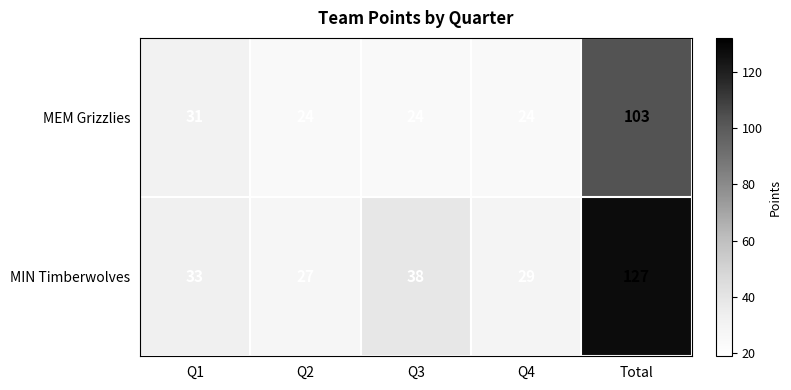

At which category is the sum across all series the highest?

Total